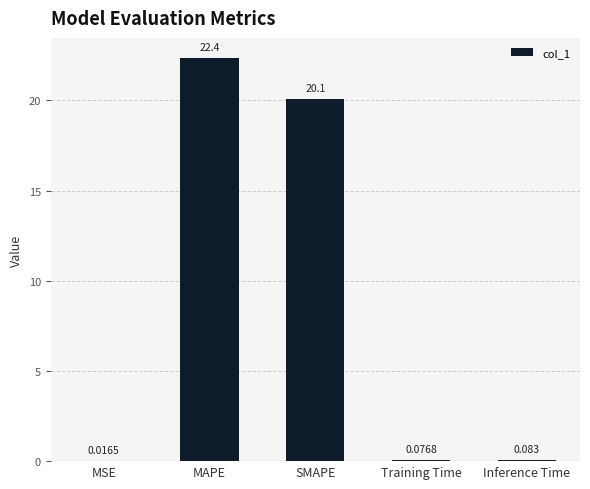

At which label is the value closest to 11?

SMAPE